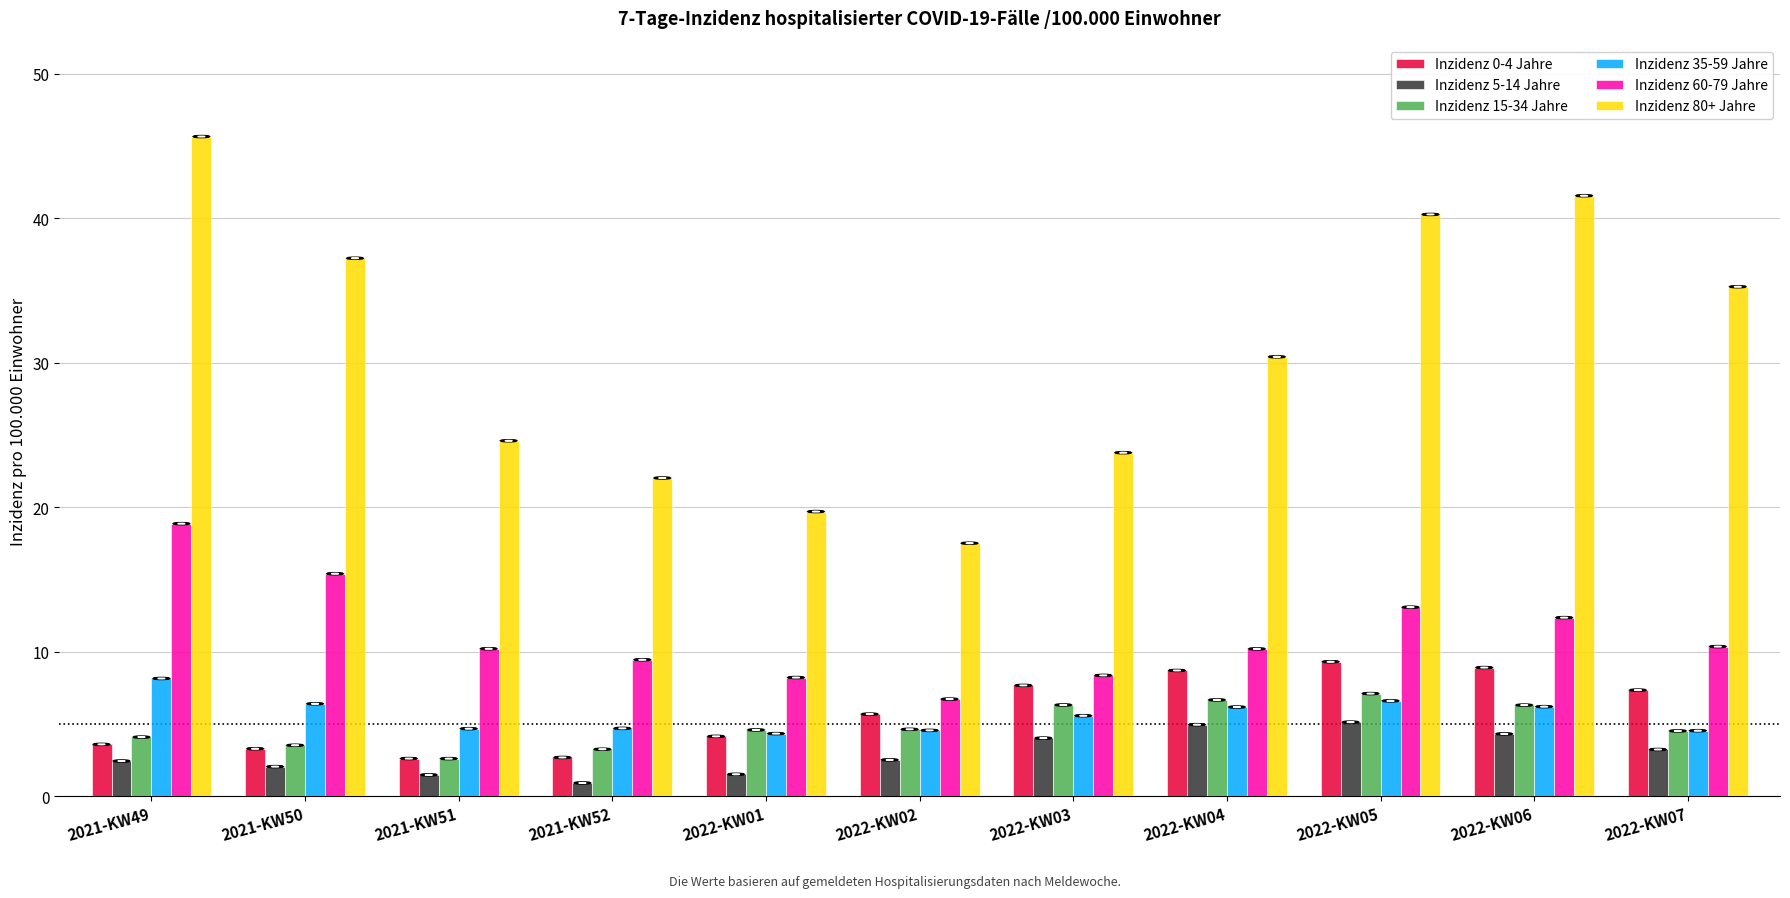

What is the difference between the Inzidenz 5-14 Jahre values at 2022-KW06 and 2022-KW04?

0.6